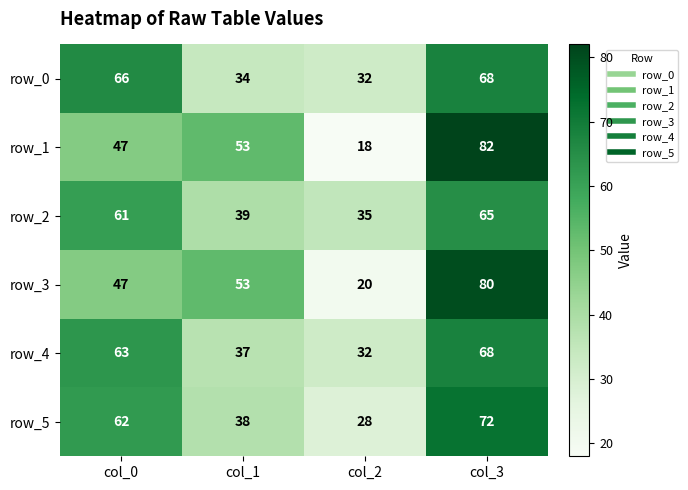

What is the maximum value shown in the chart?

82